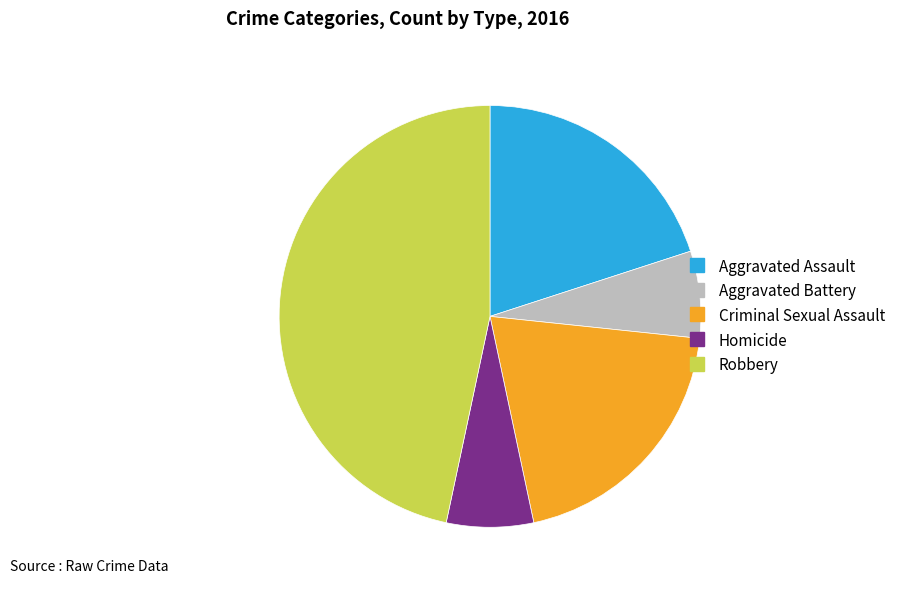

Which category has the biggest portion of the pie?

Robbery